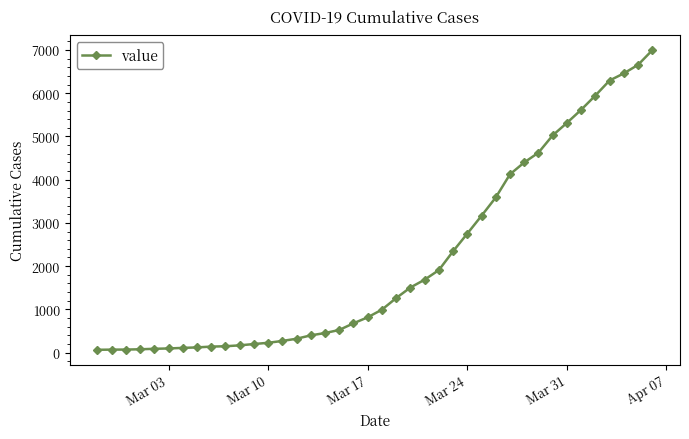

What is the average value?

2142